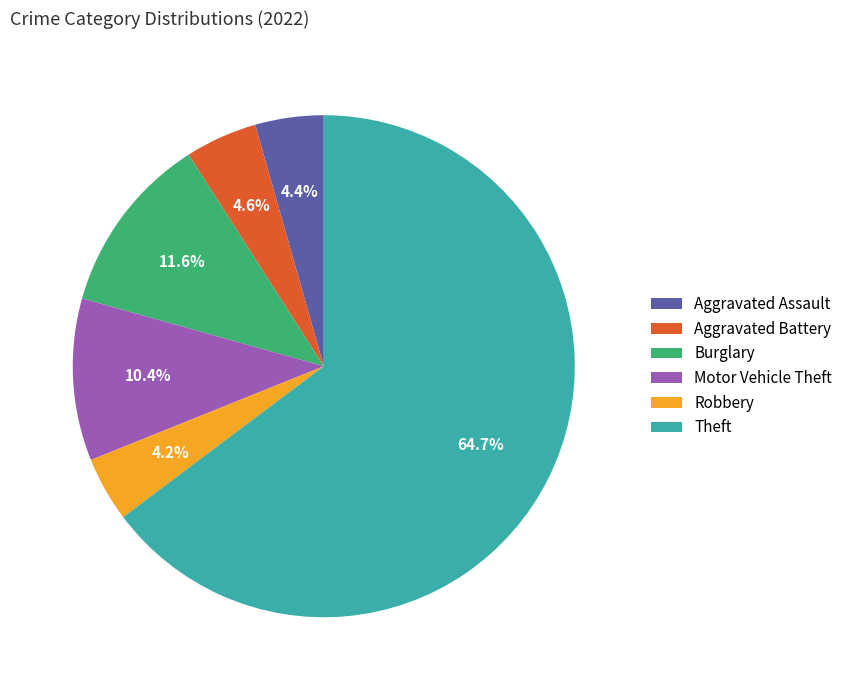

Is the sum of Robbery and Burglary greater than half?

No